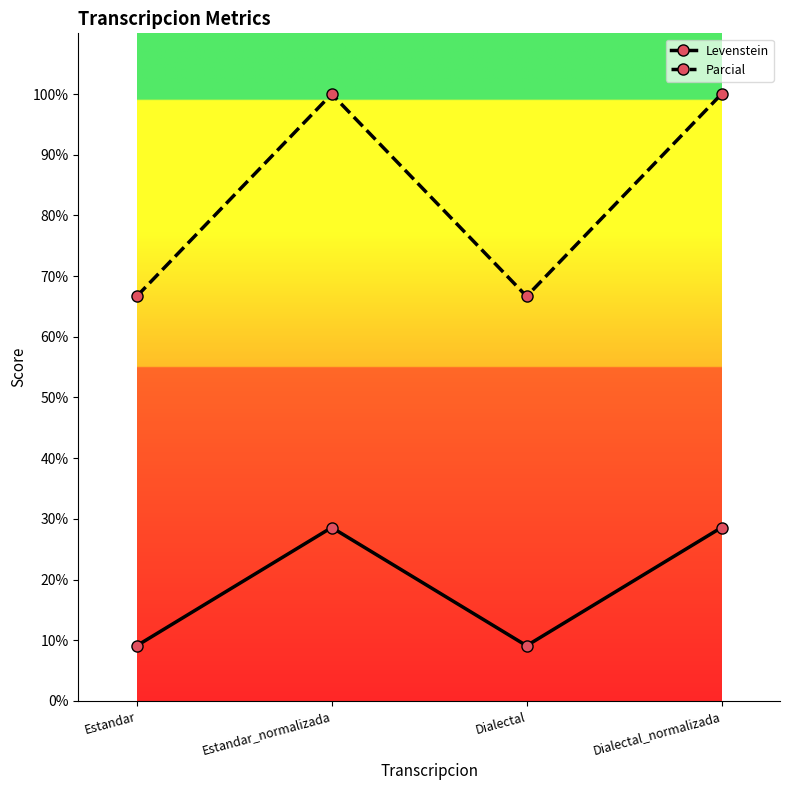

Which series has the largest total across all categories?

Parcial